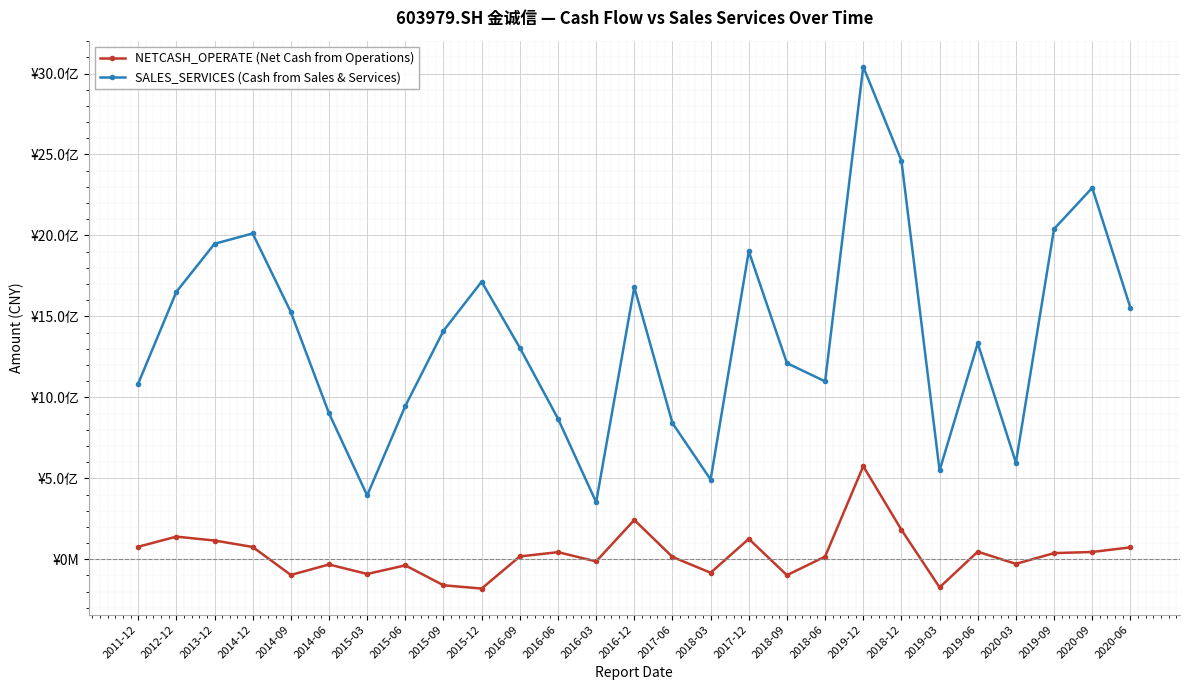

What is the smallest value displayed?

-180820433.7